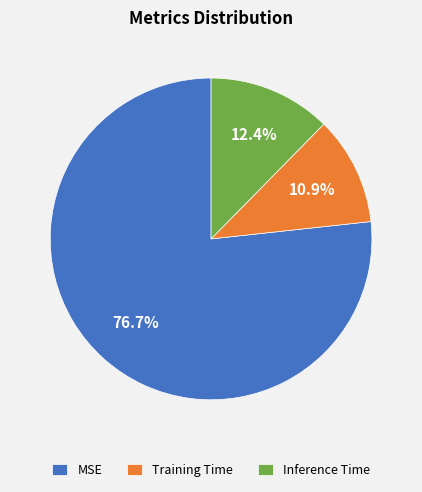

Which slice is the smallest?

Training Time